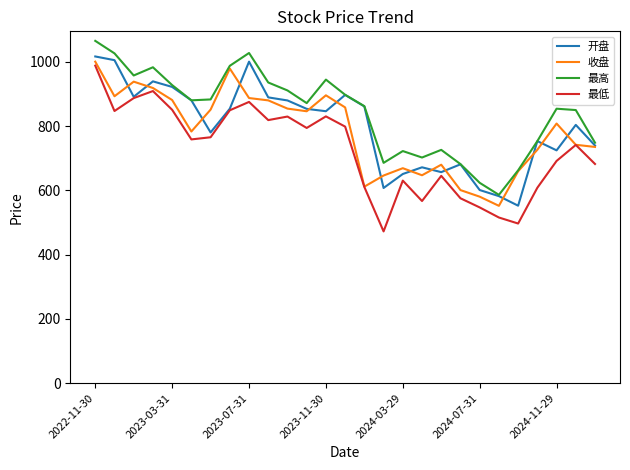

True or false: 最高 and 最低 cross at least once.

False